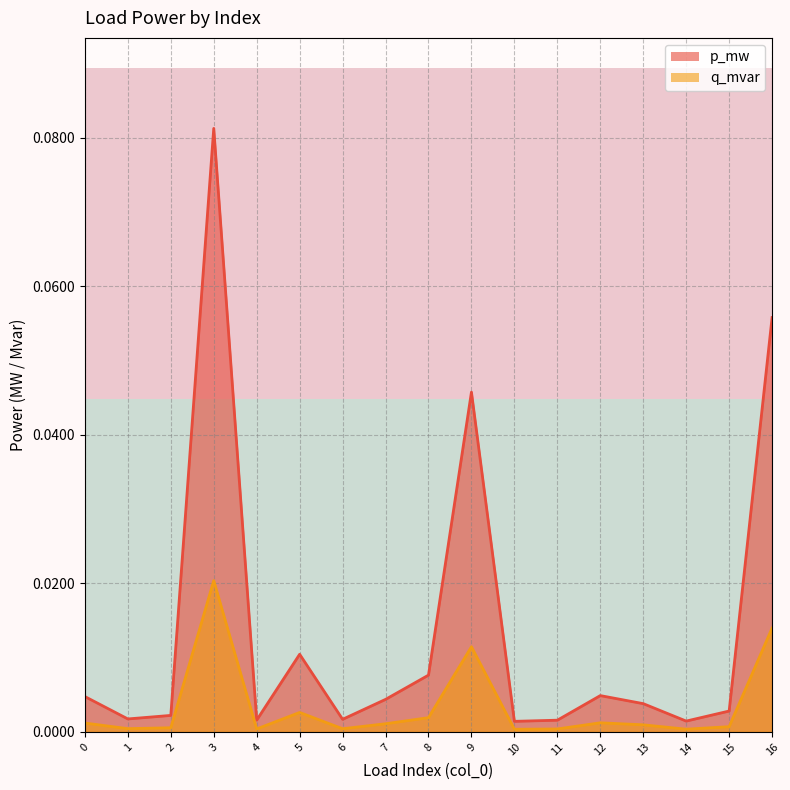

How many series are shown in this chart?

2